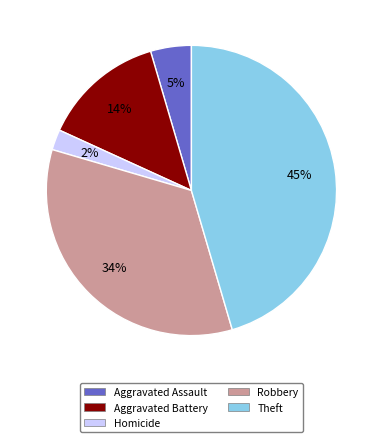

Which slice is the smallest?

Homicide